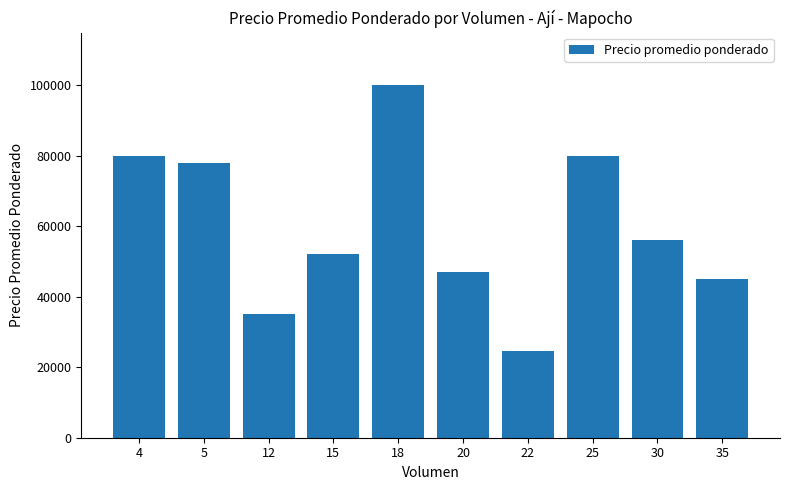

Reading right to left, extract all data points from this chart.

45000	56000	80000	24545	47000	100000	52200	35000	78000	80000